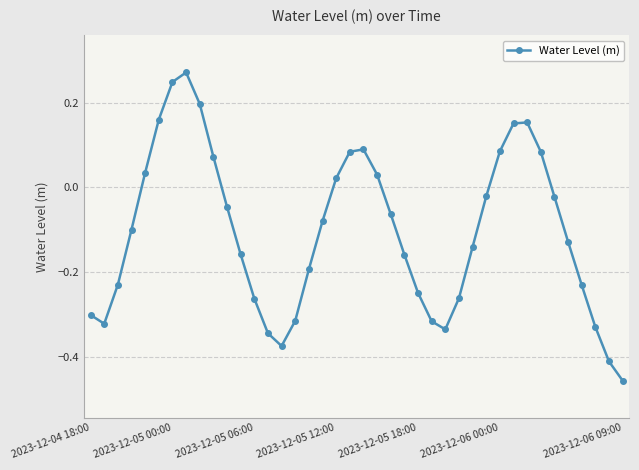

True or false: there are more than 1 points higher than both neighbors.

True